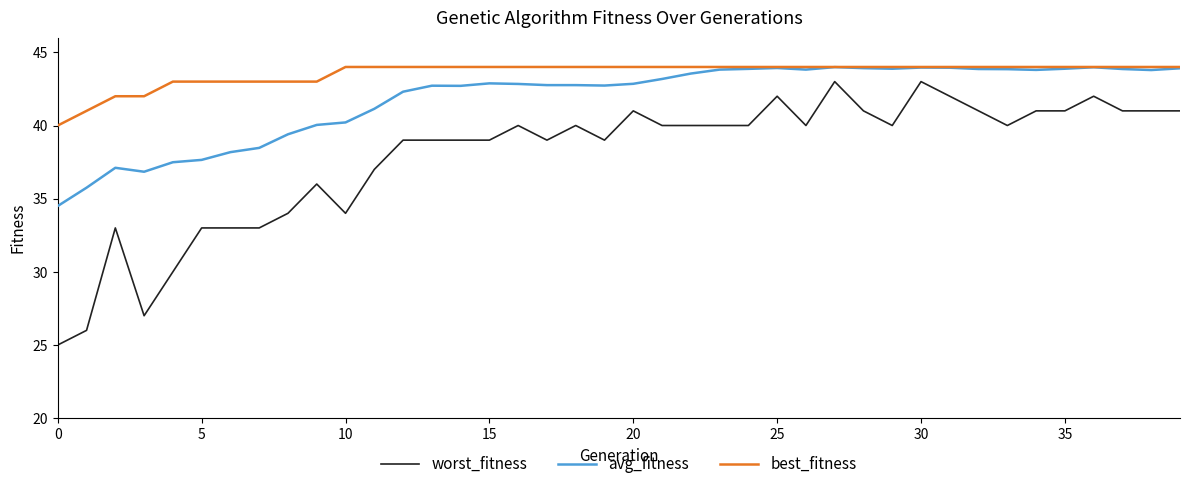

How many lines are shown in the chart?

3